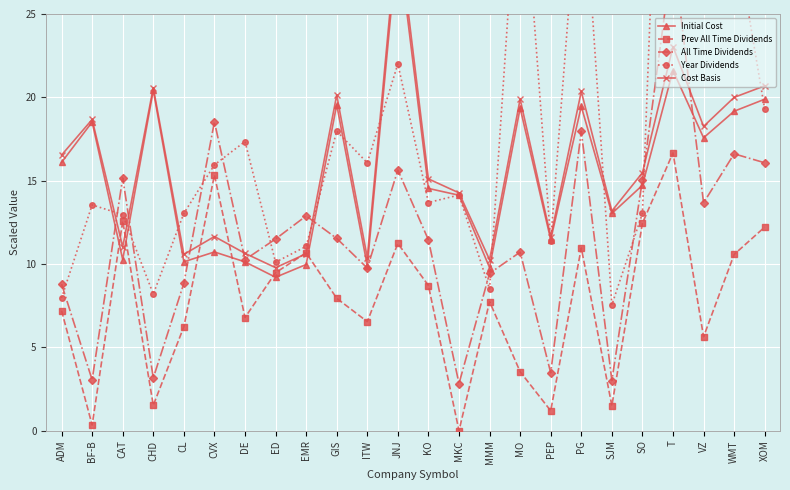

At CVX, list the series in order from smallest to largest.

Initial Cost, Cost Basis, Prev All Time Dividends, Year Dividends, All Time Dividends